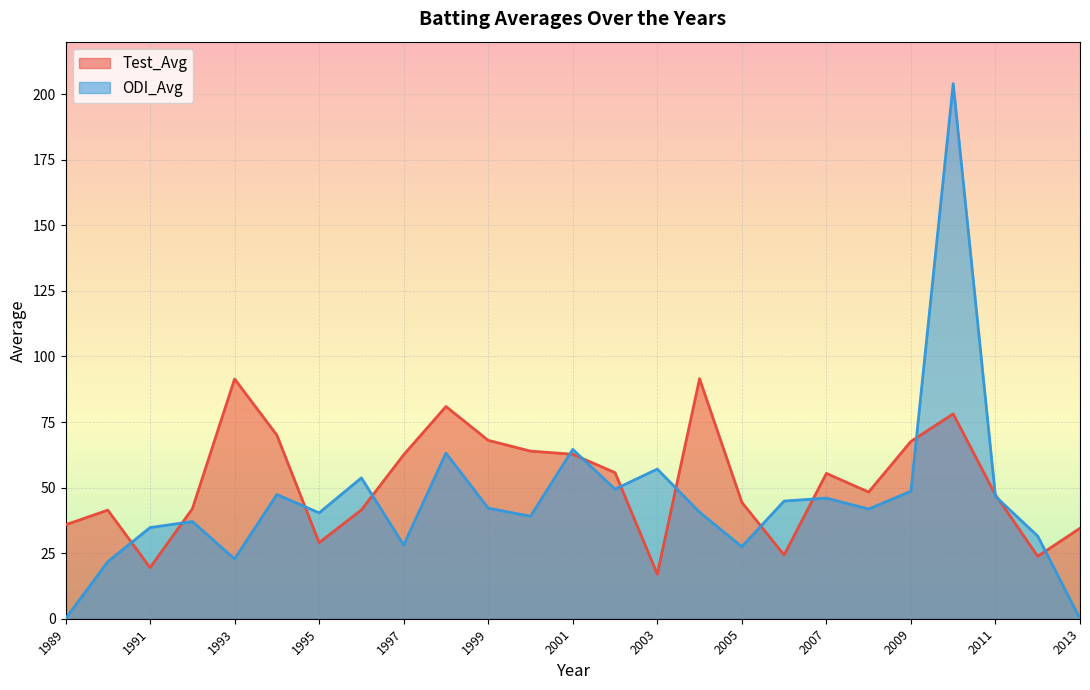

The value of ODI_Avg at 2010 is 204.0. True or false?

True